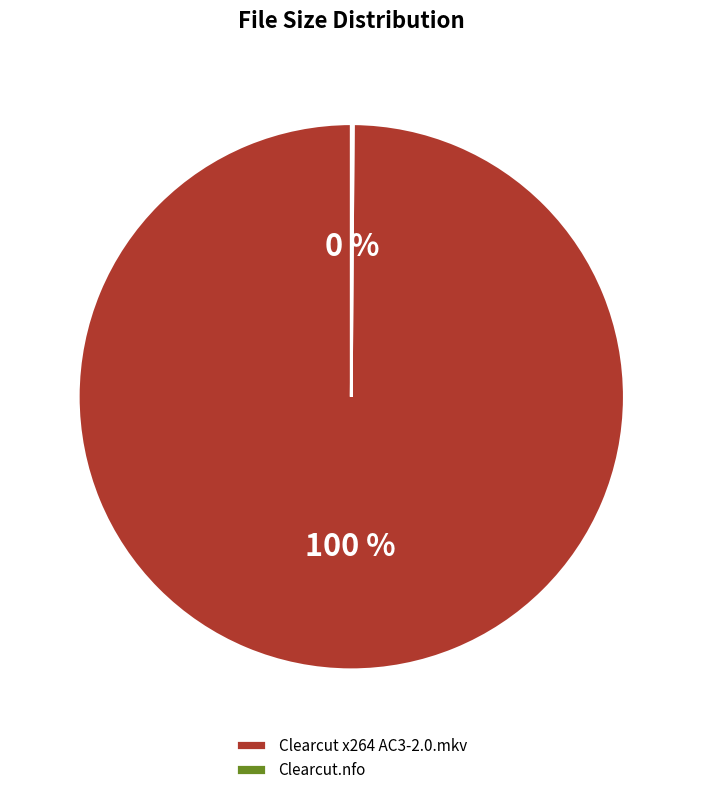

Which slice represents more than half of the pie?

Clearcut x264 AC3-2.0.mkv